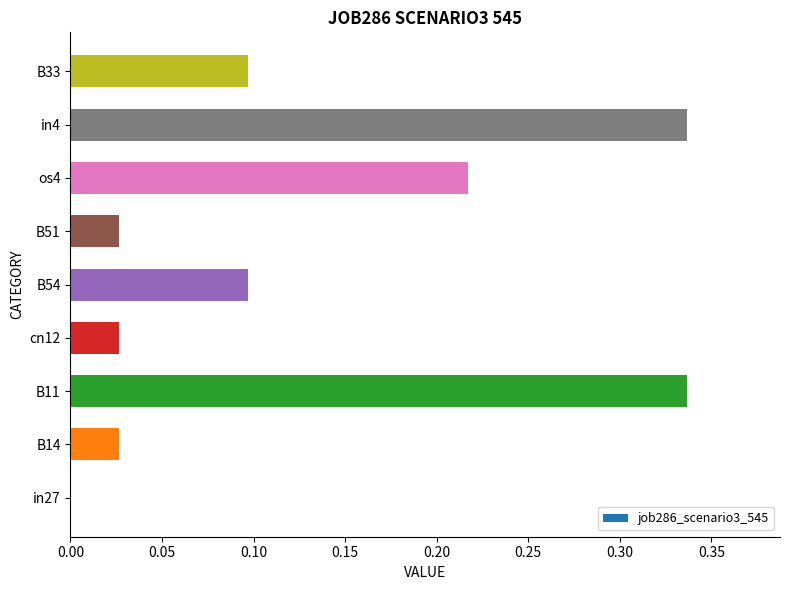

How many distinct data groups are displayed?

1